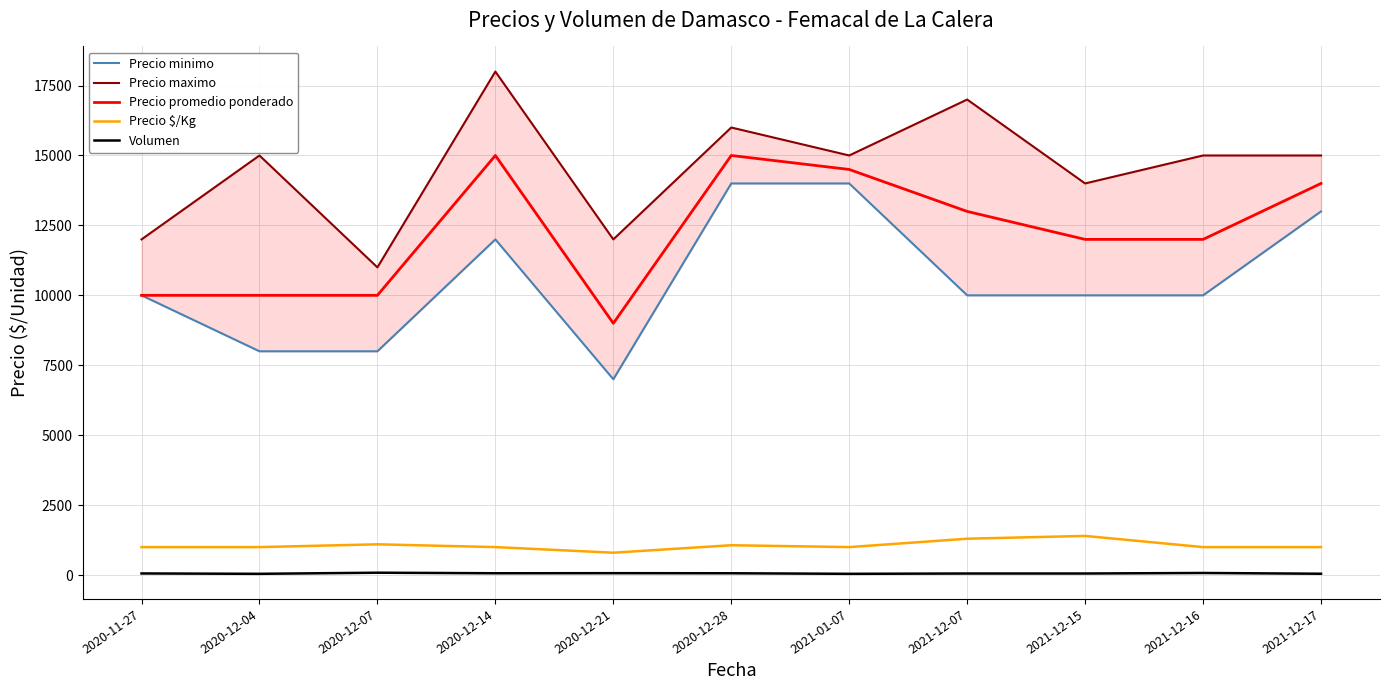

What is the sum of all Precio minimo values?

116000